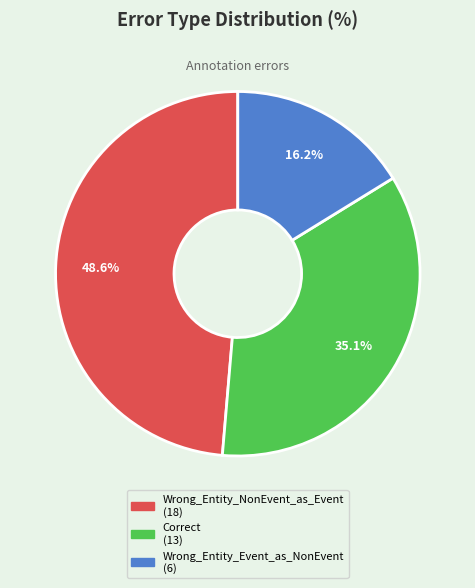

What portion of the pie excludes Correct?

64.9%